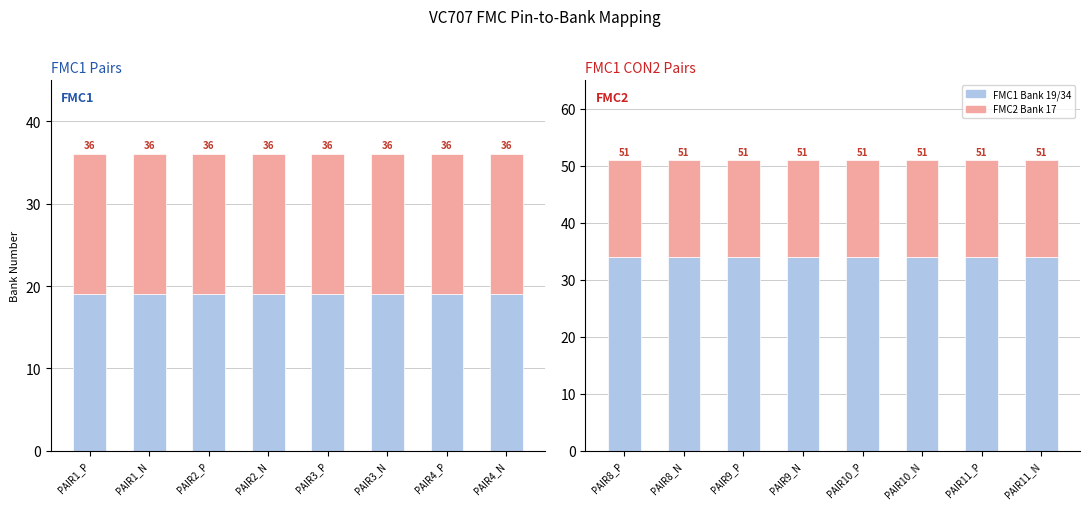

At which category is the sum across all series the highest?

PAIR1_P